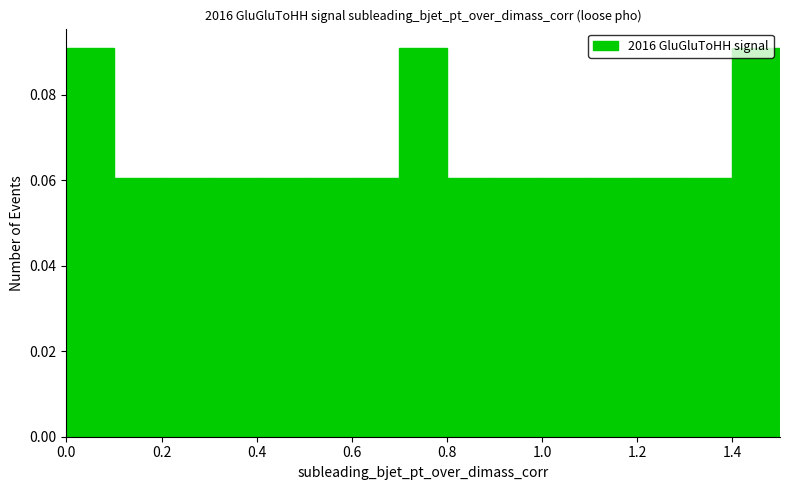

Reading left to right, list every bar in this chart as the range it spans on the x-axis followed by its height. The values are not printed on the chart, so give them approximately, as read against the axis.

0.0 to 0.1: 0.09
0.1 to 0.2: 0.06
0.2 to 0.3: 0.06
0.3 to 0.4: 0.06
0.4 to 0.5: 0.06
0.5 to 0.6: 0.06
0.6 to 0.7: 0.06
0.7 to 0.8: 0.09
0.8 to 0.9: 0.06
0.9 to 1.0: 0.06
1.0 to 1.1: 0.06
1.1 to 1.2: 0.06
1.2 to 1.3: 0.06
1.3 to 1.4: 0.06
1.4 to 1.5: 0.09